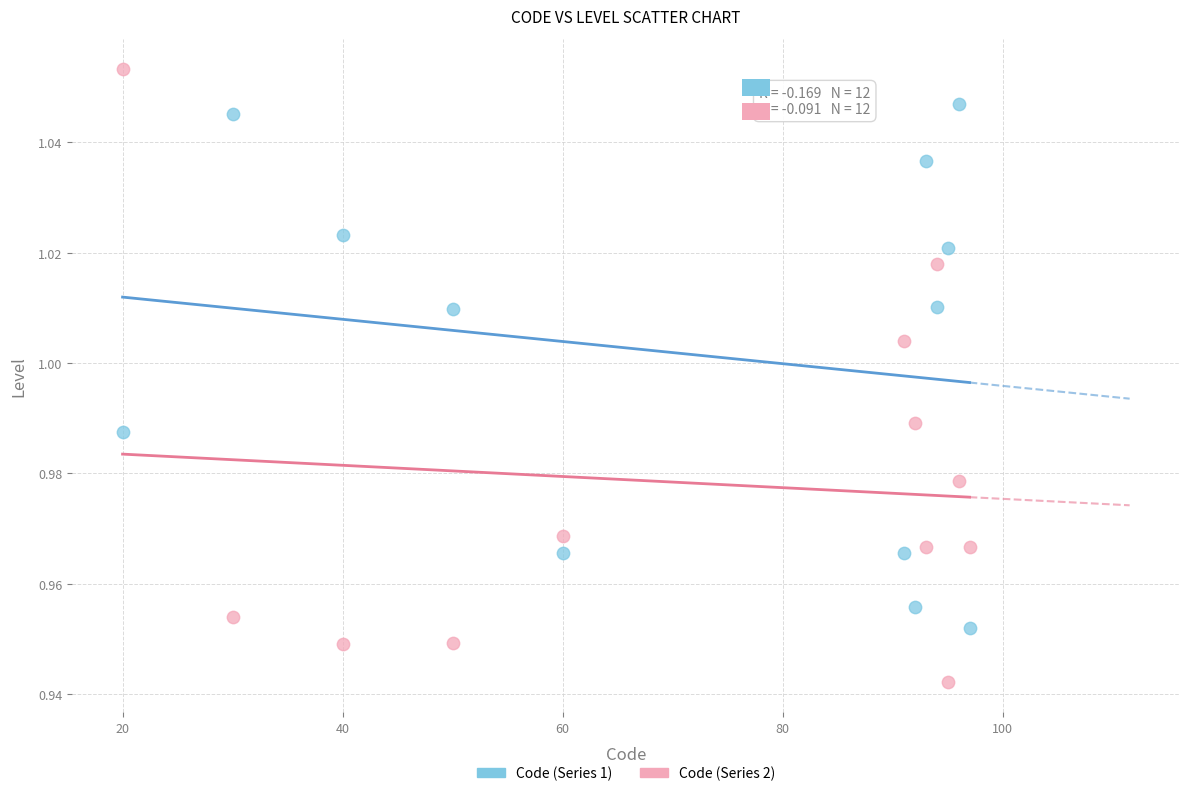

Which series contains the lowest Y value?

Code (Series 2)